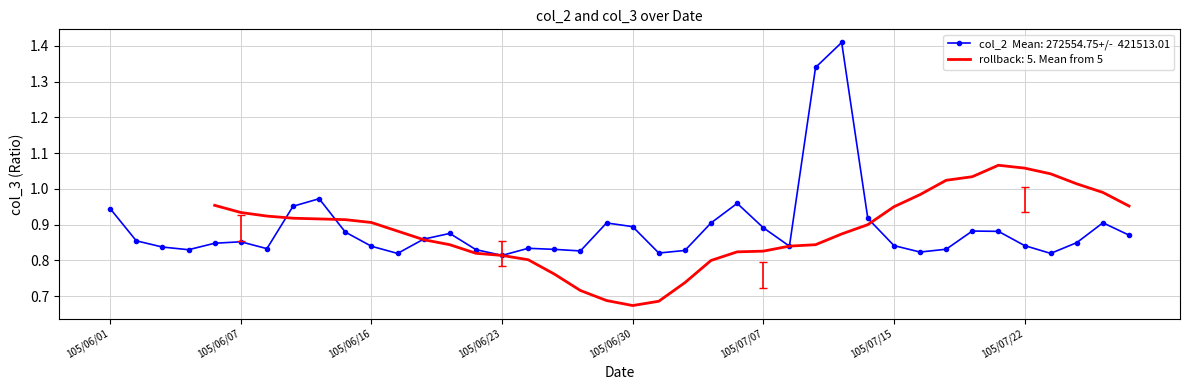

Rank the categories by value from highest to lowest.

105/07/13, 105/07/12, 105/06/14, 105/07/06, 105/06/13, 105/06/01, 105/07/14, 105/07/27, 105/06/29, 105/07/05, 105/06/30, 105/07/07, 105/07/20, 105/07/21, 105/06/15, 105/06/21, 105/07/28, 105/06/20, 105/06/02, 105/06/07, 105/07/26, 105/06/06, 105/07/22, 105/07/15, 105/07/11, 105/06/16, 105/06/03, 105/06/24, 105/06/08, 105/07/19, 105/06/27, 105/06/22, 105/06/04, 105/07/04, 105/06/28, 105/07/18, 105/07/01, 105/07/25, 105/06/17, 105/06/23